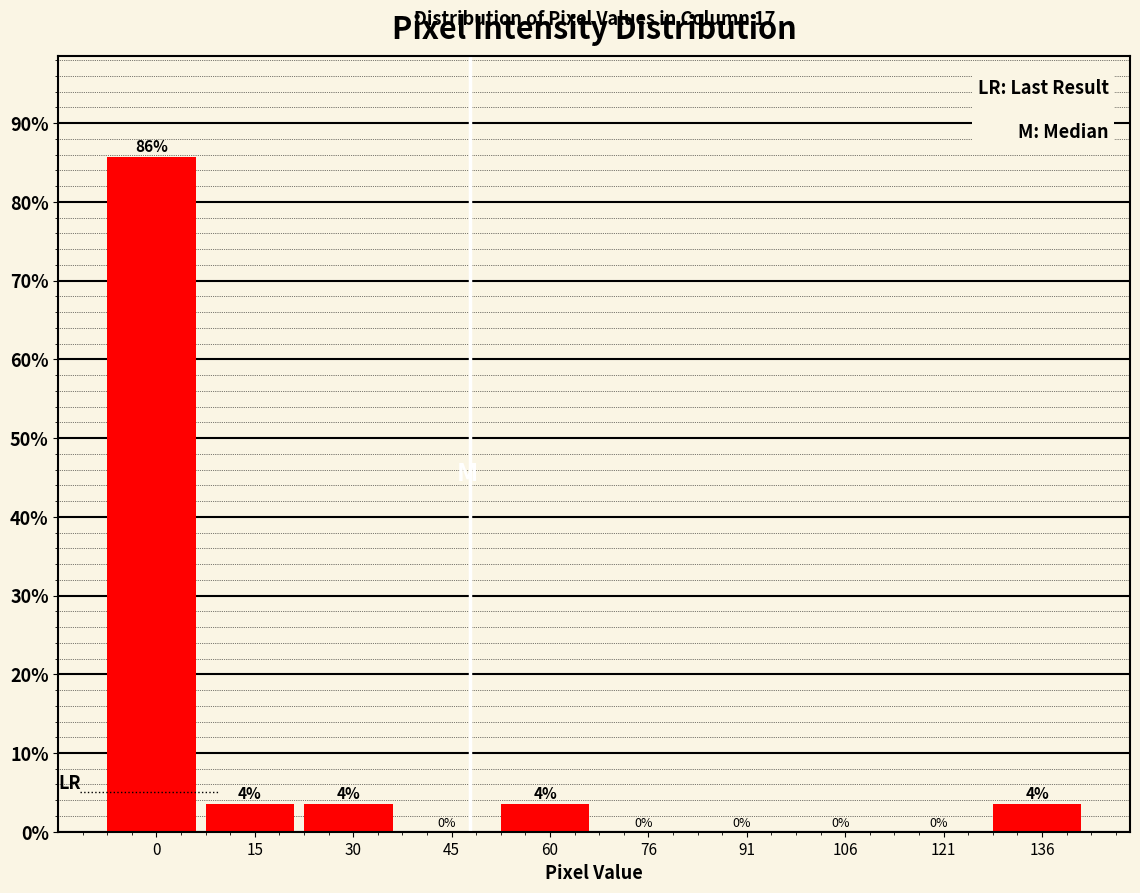

What is the greatest value displayed?

85.7